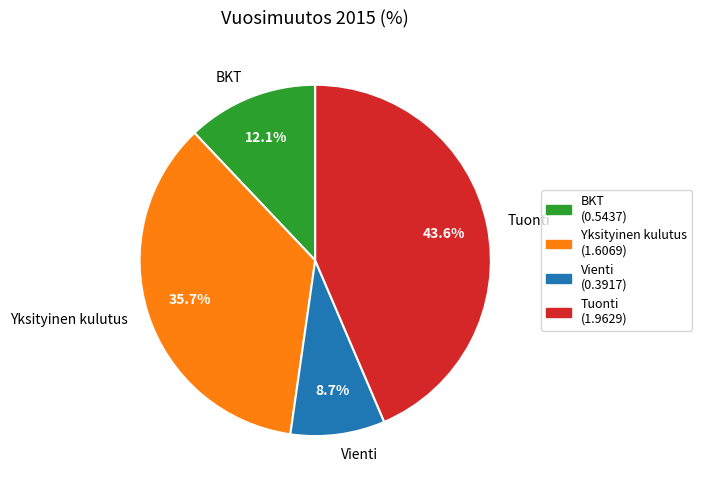

The Yksityinen kulutus slice represents 47% of the pie. True or false?

False